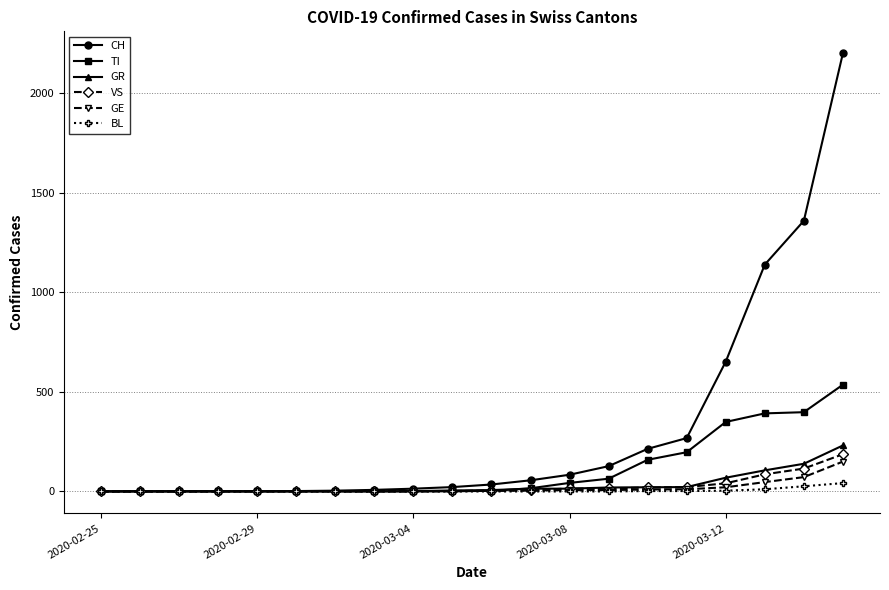

Is this an area chart (filled region under the line)?

No